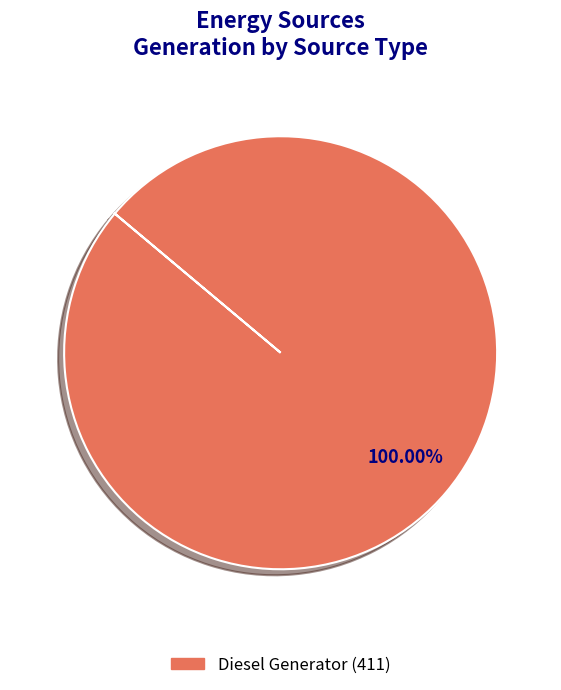

Is there any slice that represents more than half of the pie?

Yes